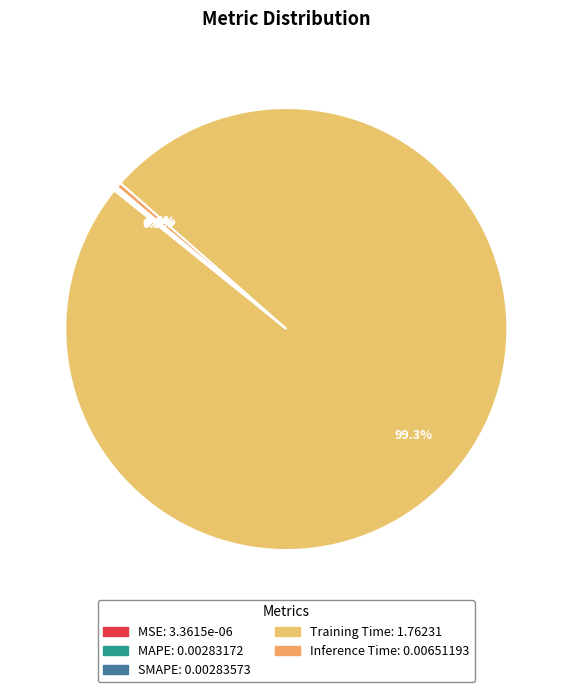

True or false: Training Time accounts for 93% of the total.

False